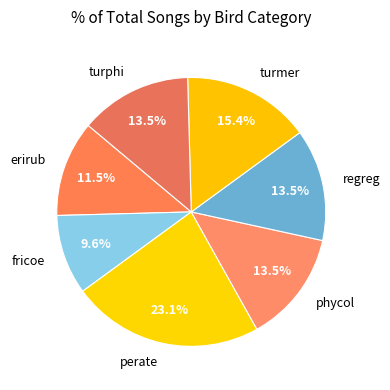

To the nearest percent, what percentage of the pie is turmer?

15%